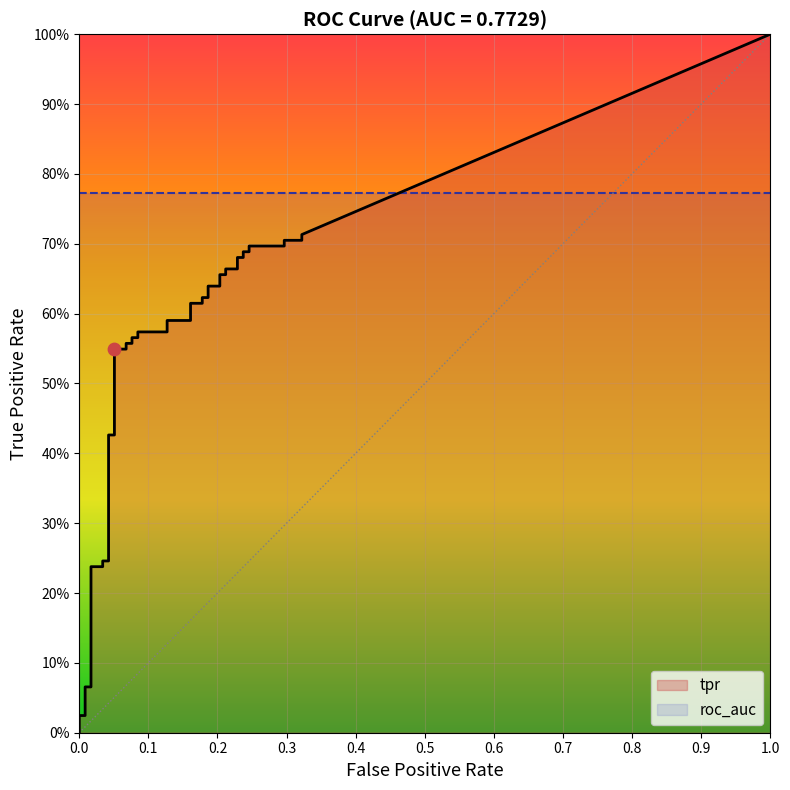

Which series has the widest spread of Y values?

tpr